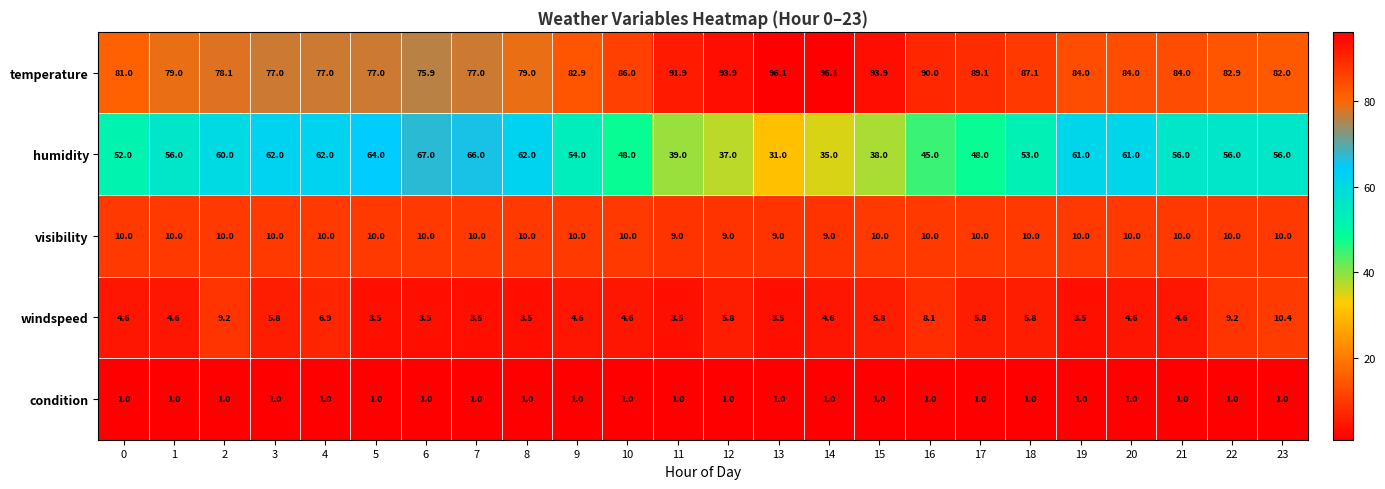

Which series has the widest spread of values?

humidity